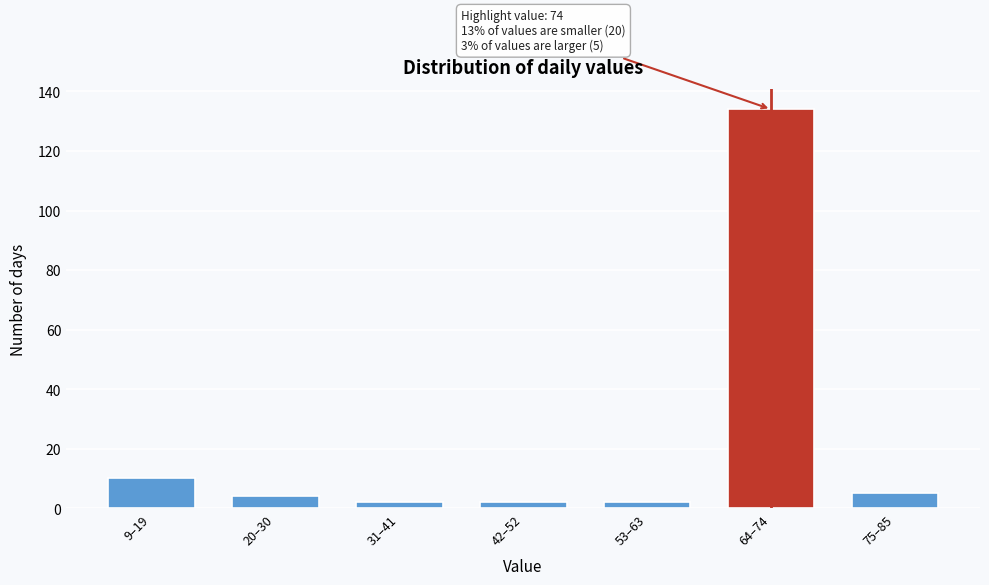

Reading right to left, transcribe all the data shown in this chart.

5	134	2	2	2	4	10